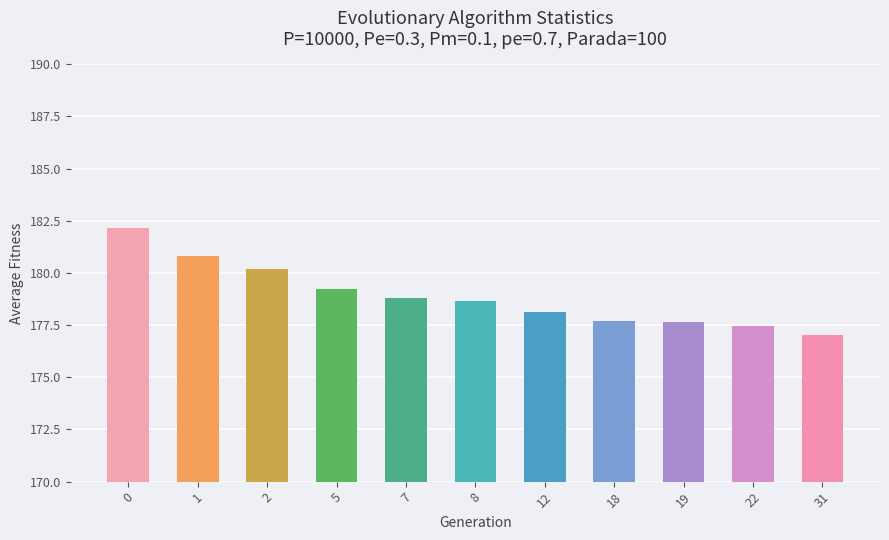

True or false: the data shows 300.0 at 0.

False